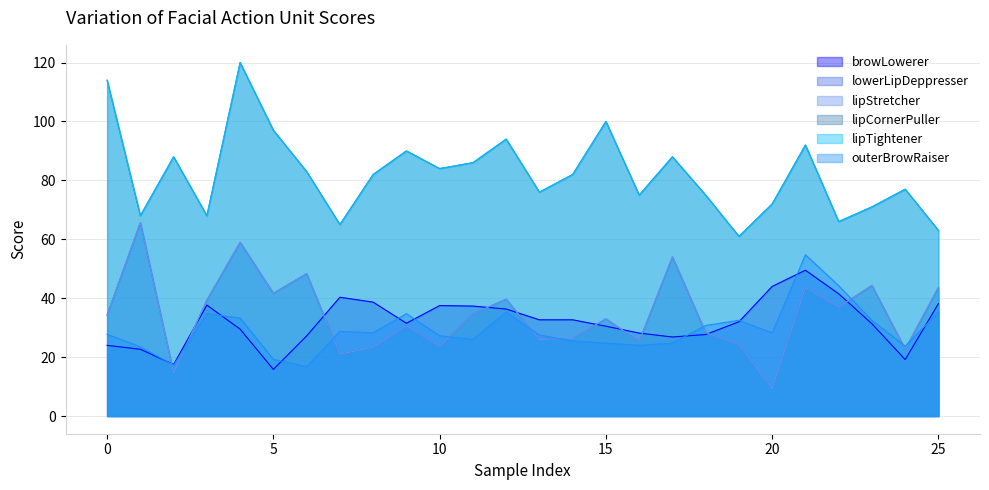

What is the spread (max minus min) of values at 14?

56.5